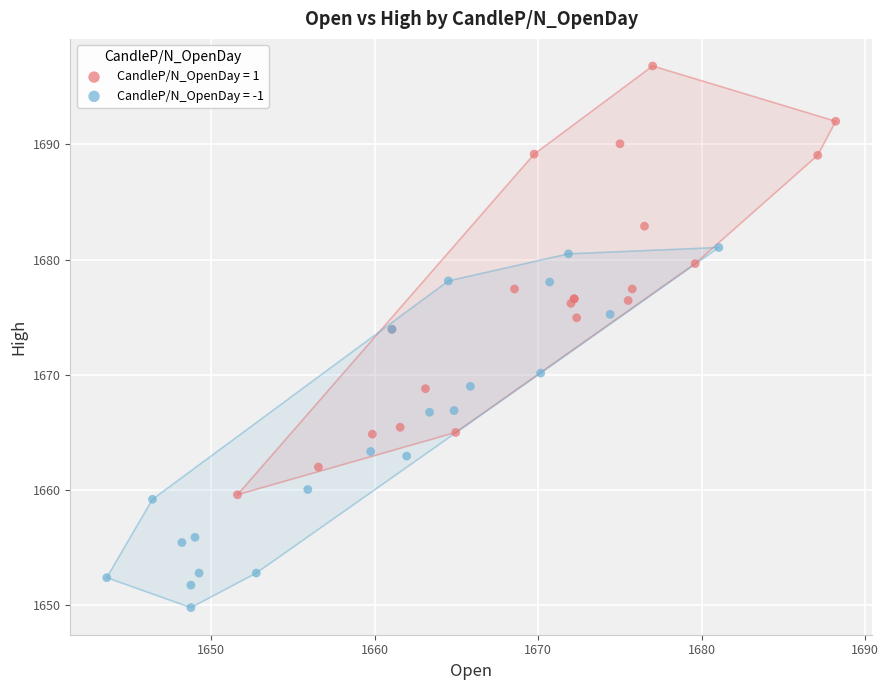

Which series contains the lowest Y value?

CandleP/N_OpenDay = -1